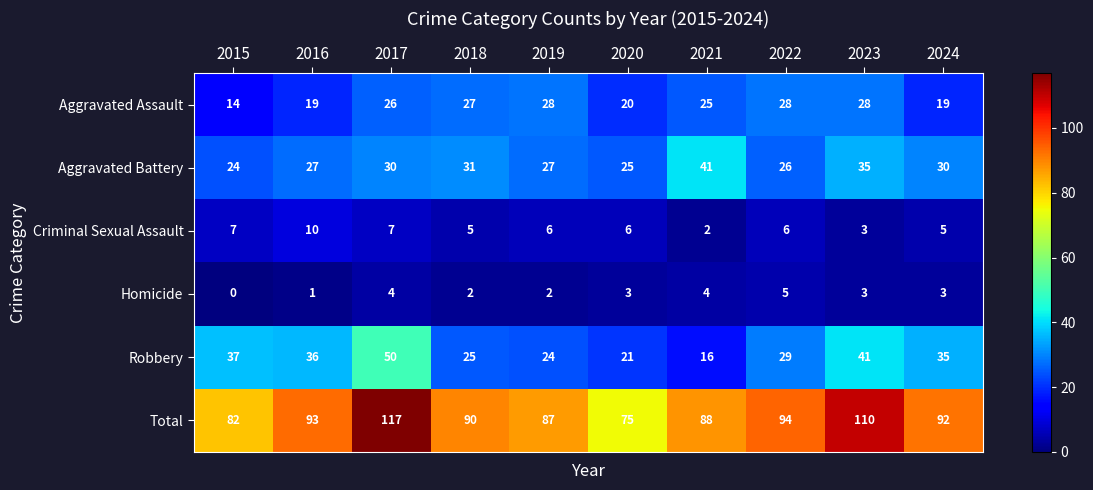

What is the difference between the second highest and second lowest values in the Homicide series?

3